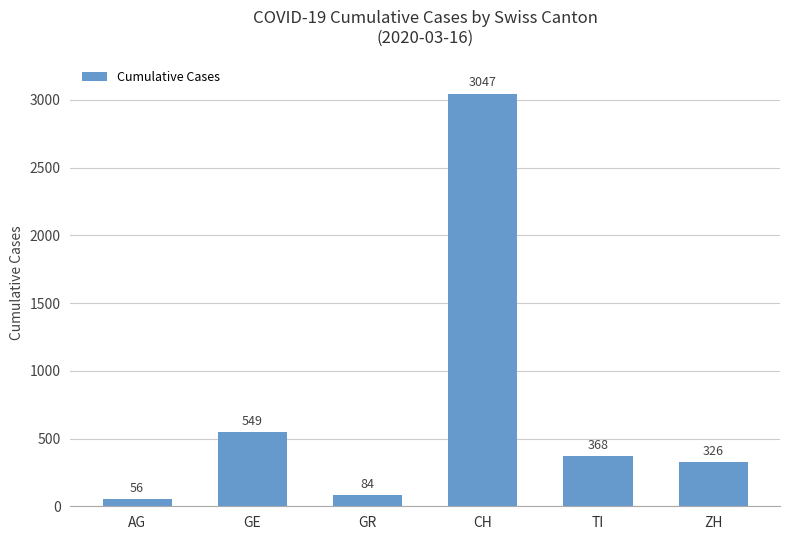

What is the maximum value shown in the chart?

3047